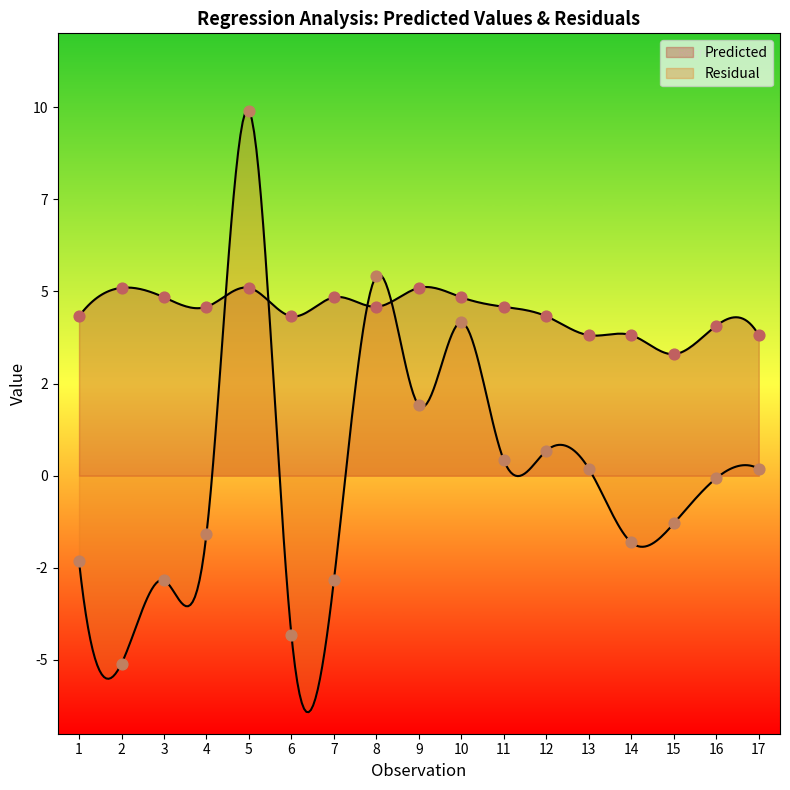

At which category is the sum across all series the highest?

5